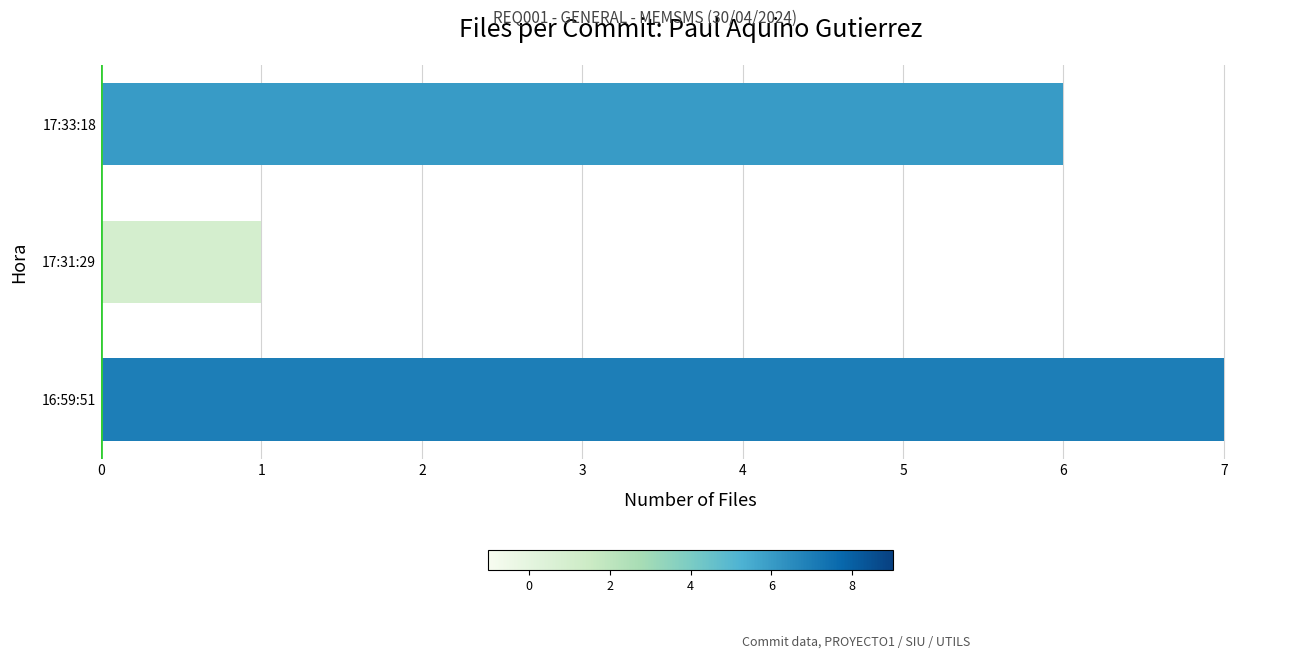

List the labels in order of value, smallest first.

17:31:29, 17:33:18, 16:59:51